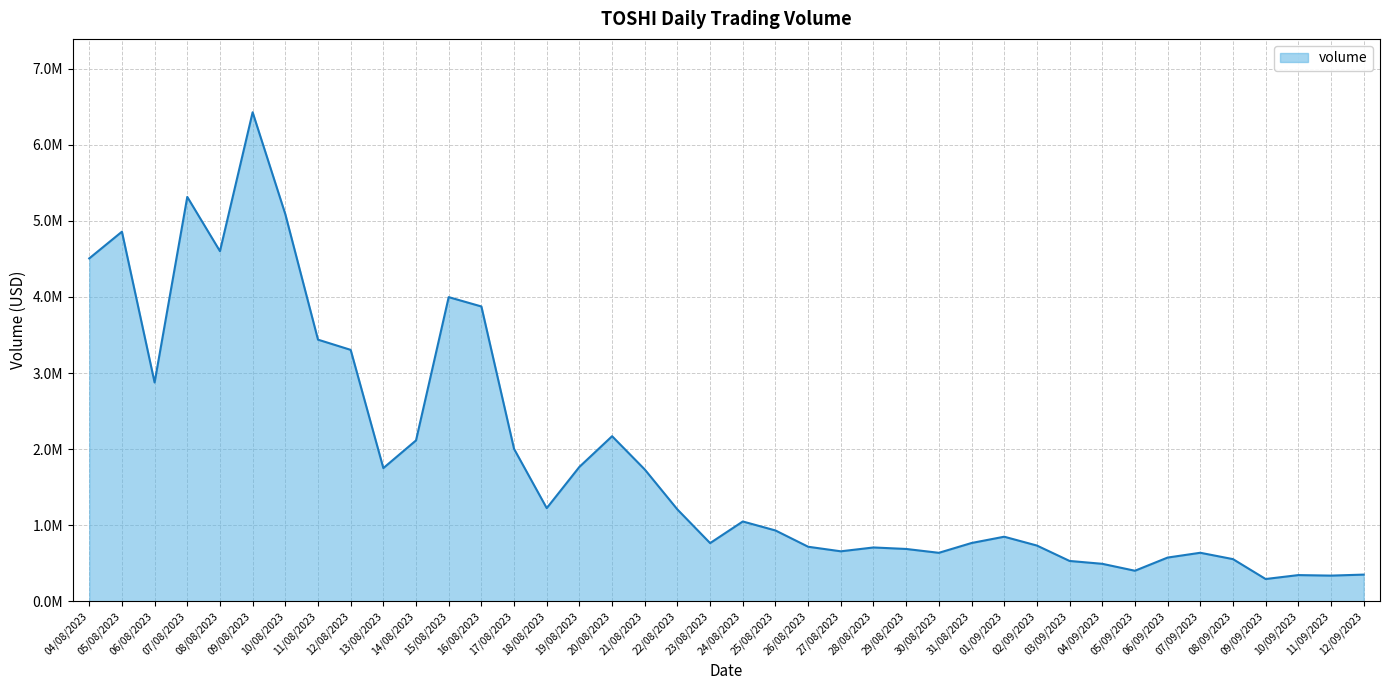

Is this an area chart (filled region under the line)?

Yes